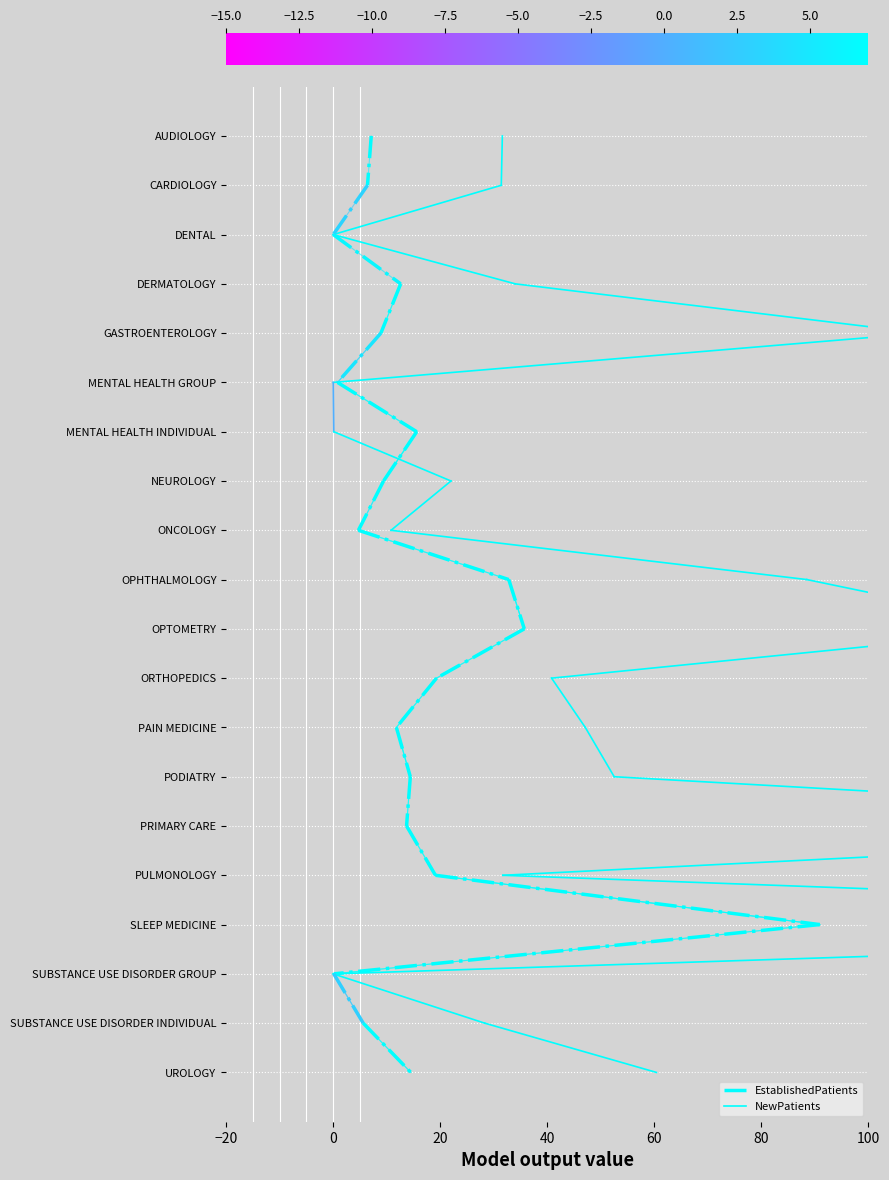

List the series in order of their peak value, lowest first.

EstablishedPatients, NewPatients